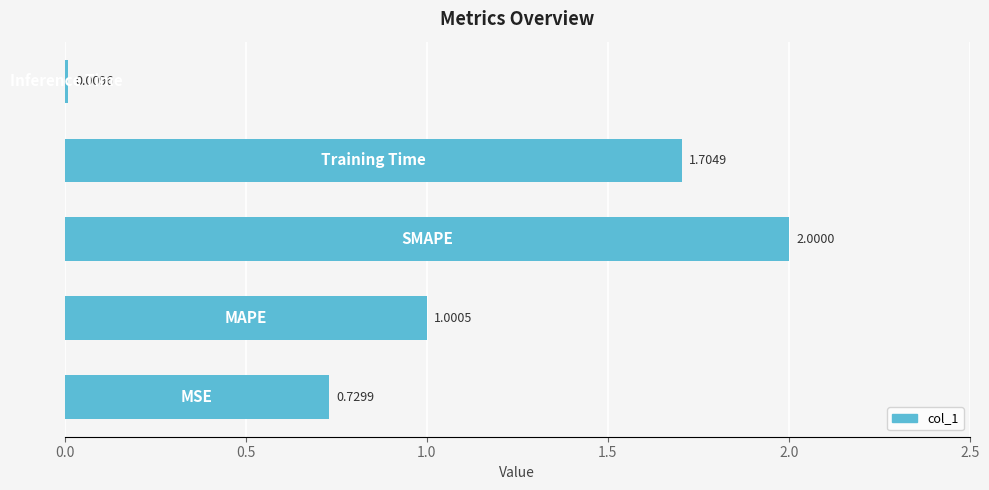

What is the average value?

1.1